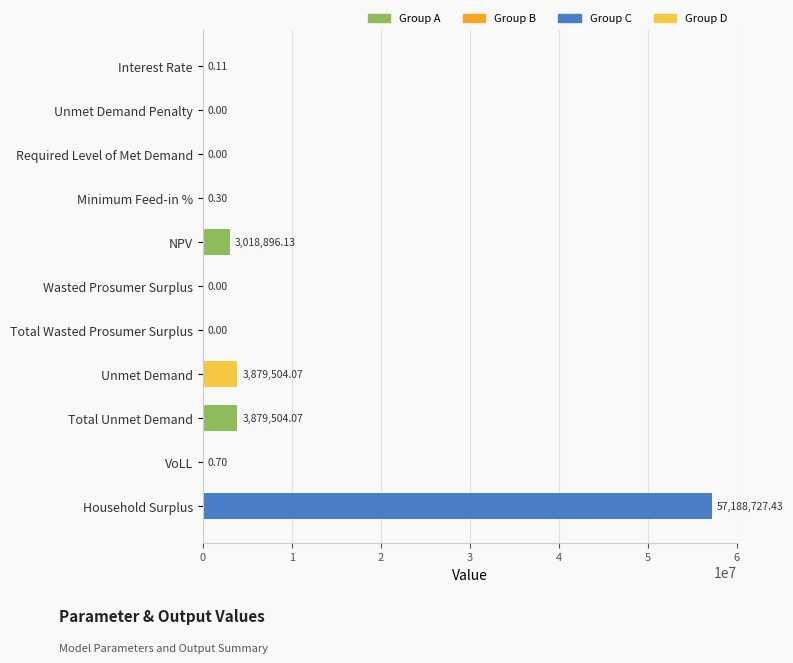

Are the bars horizontal?

Yes